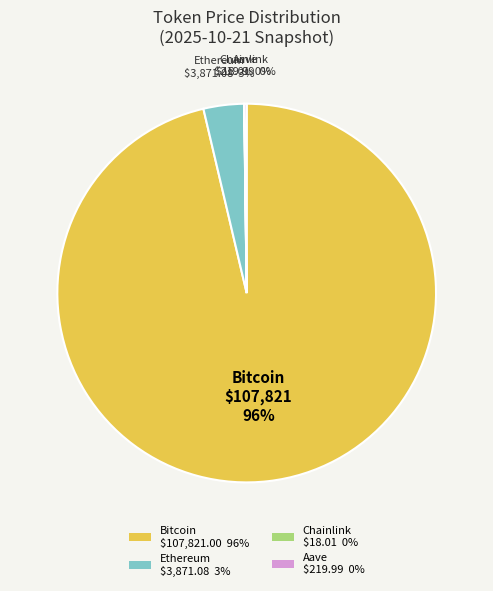

To the nearest percent, what percentage of the pie is Ethereum $3,871.08 3%?

3%